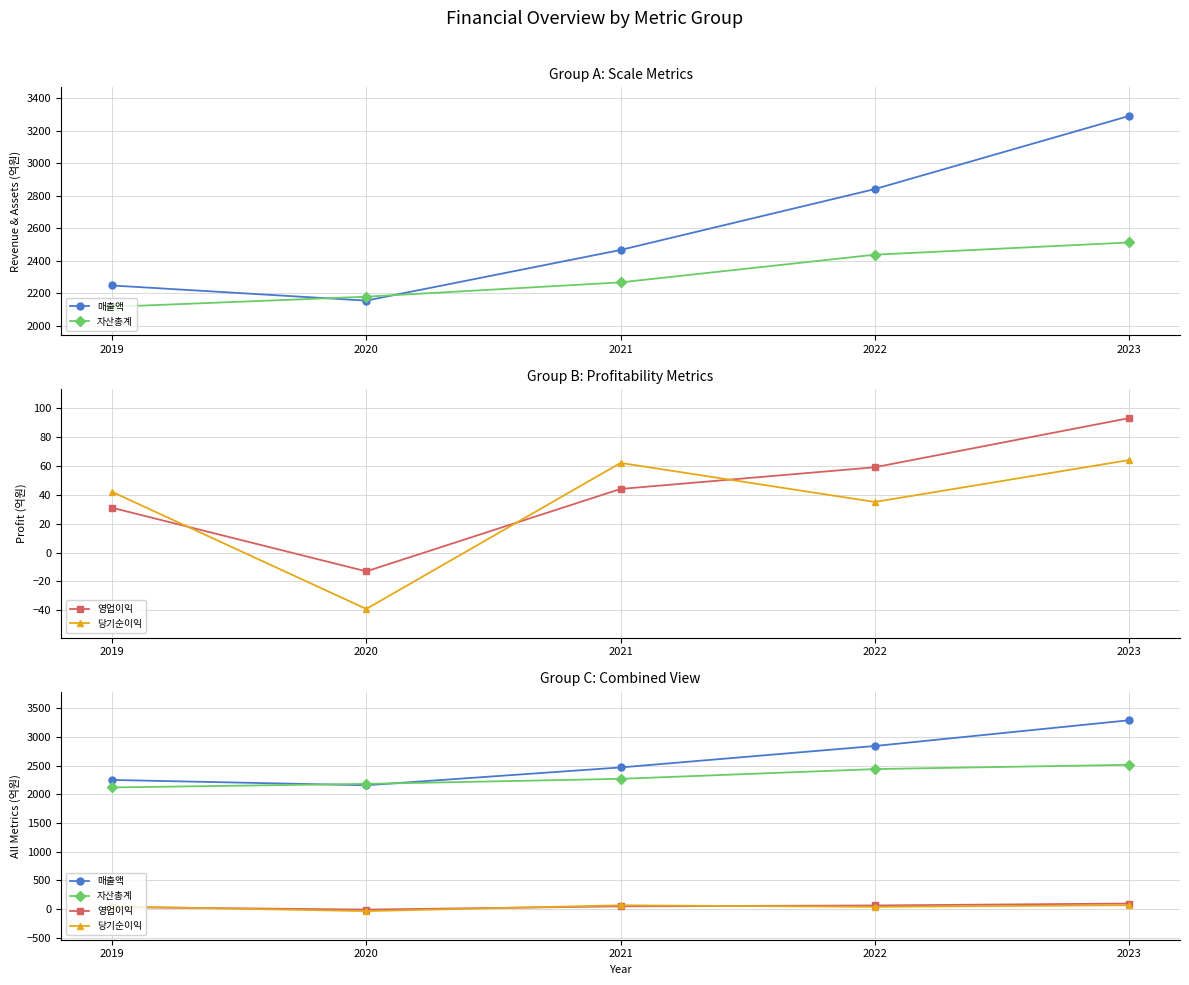

Which series has the widest spread of values?

매출액